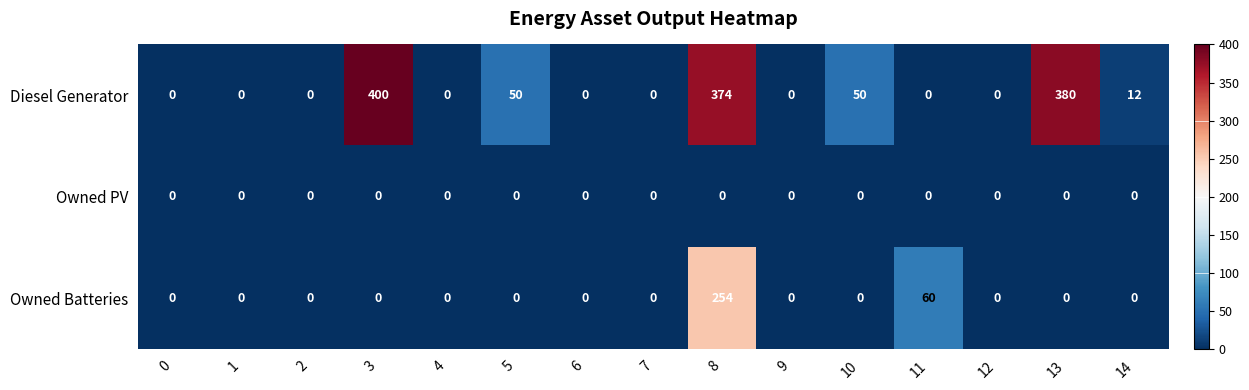

True or false: Owned PV has a value of 0 at 13.

True